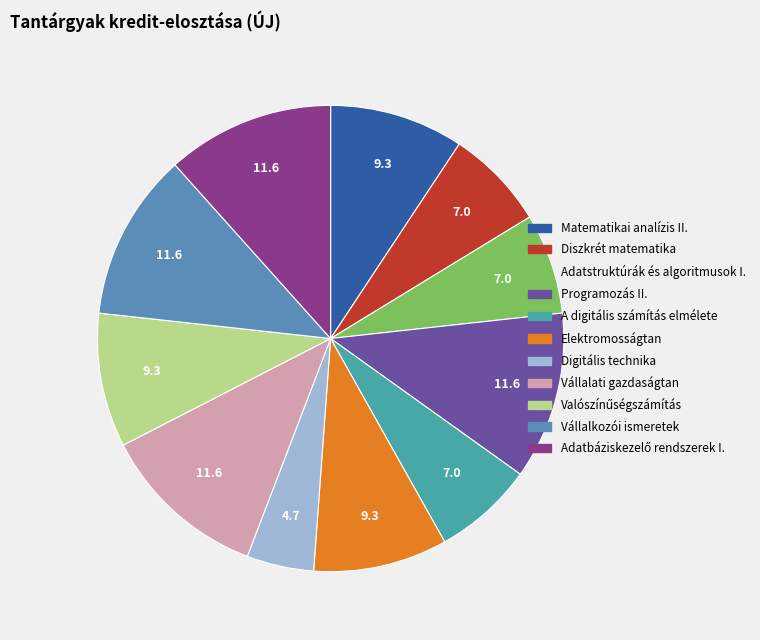

True or false: Digitális technika accounts for 5% of the total.

True